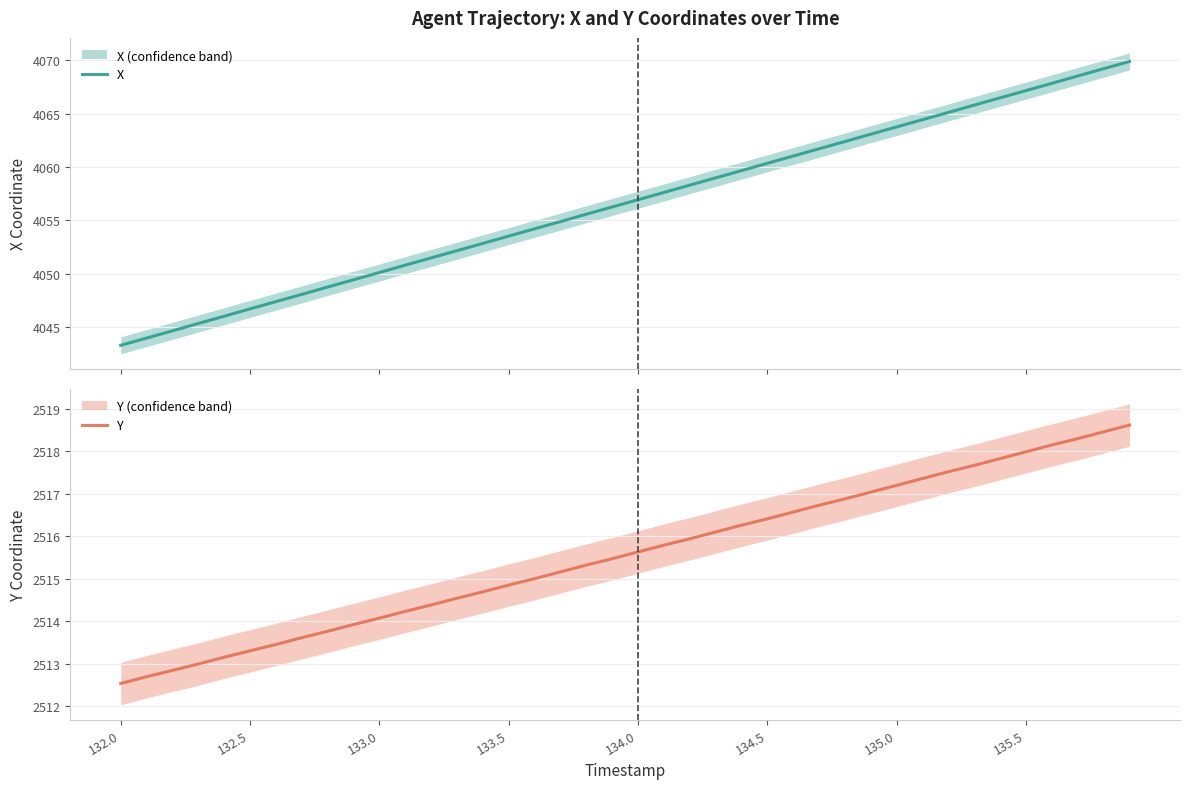

What is the maximum value for X?

4069.9